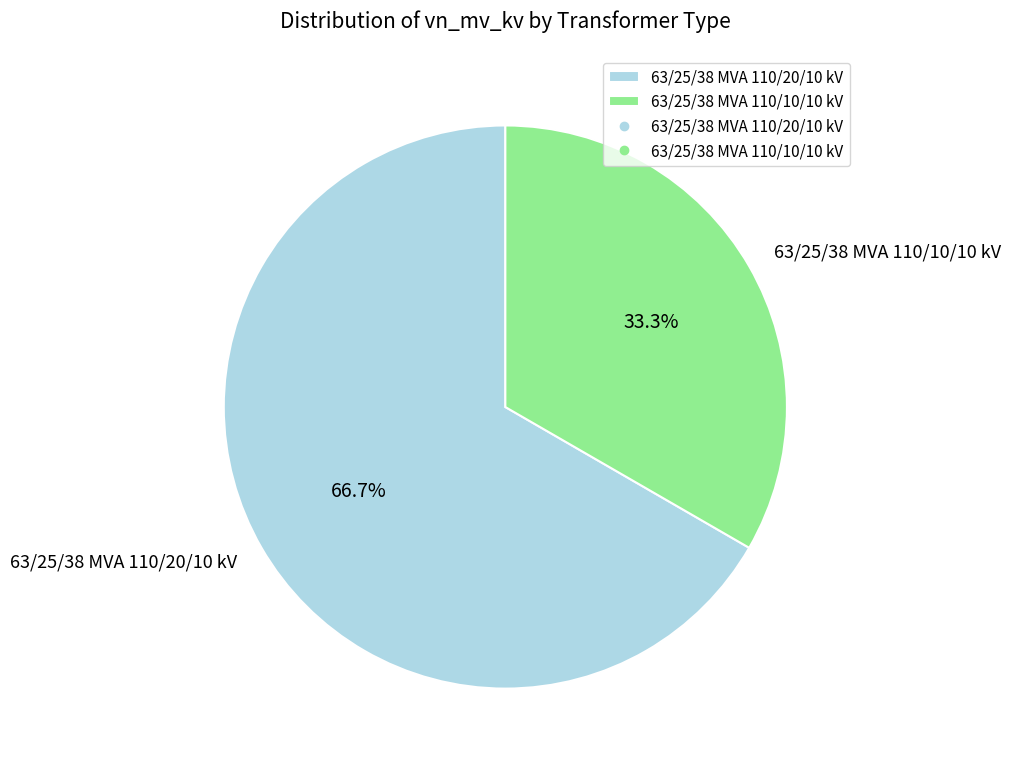

How many segments does this pie chart have?

2